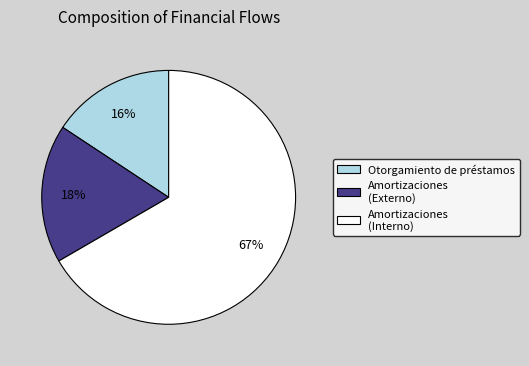

Which category has the biggest portion of the pie?

Amortizaciones (Interno)